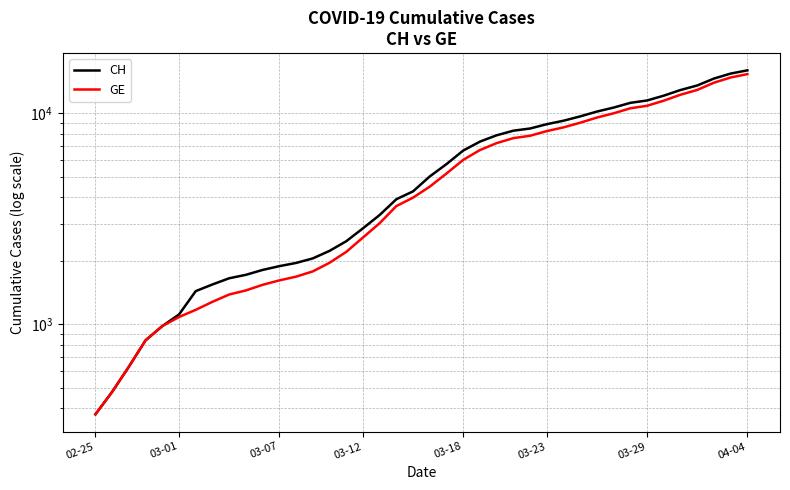

True or false: GE and CH intersect in this chart.

False